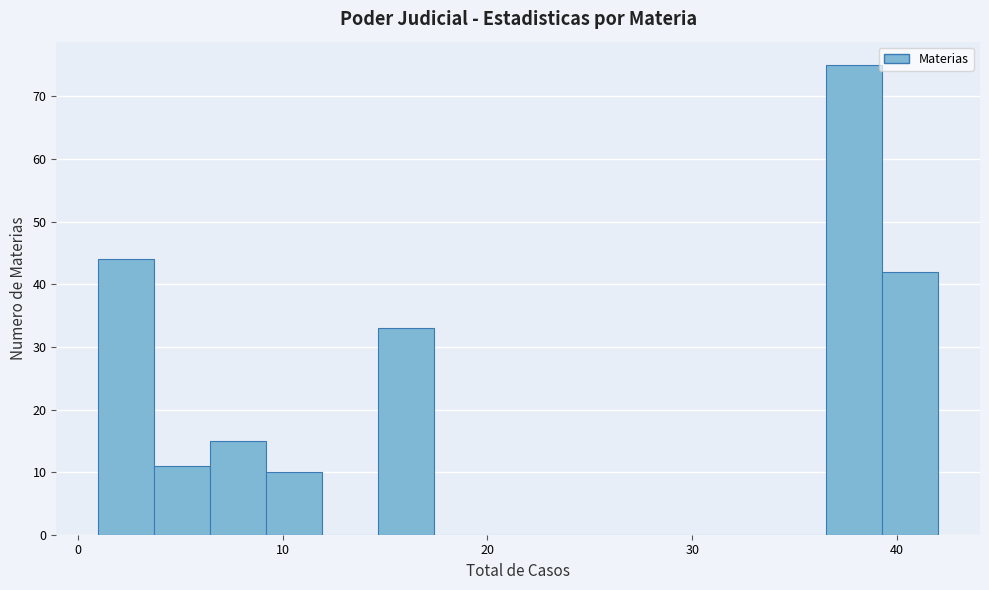

Read against the x-axis, roughly where is the centre of the tallest bar?

38